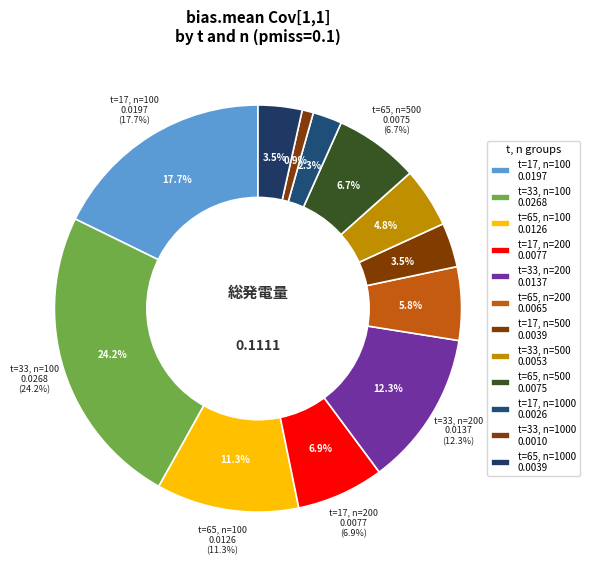

To the nearest percent, what is the combined percentage of t=65, n=1000 and t=33, n=100?

28%